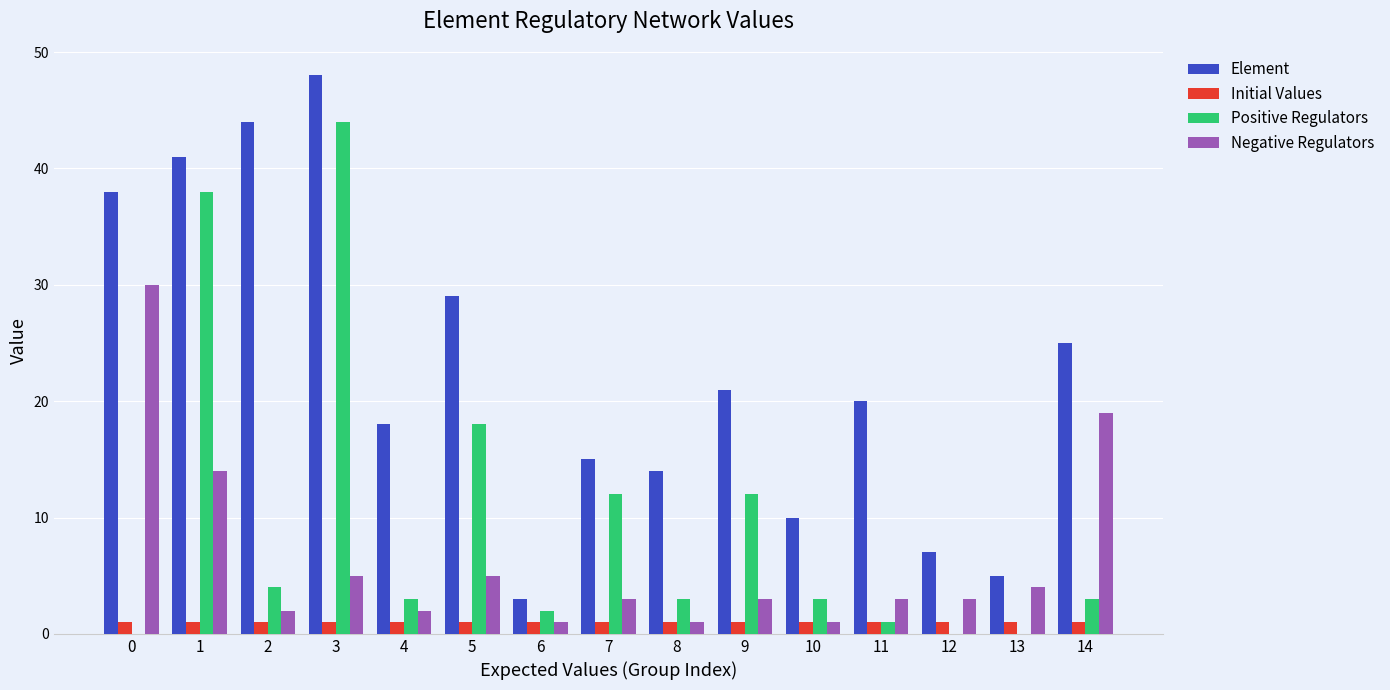

The value of Positive Regulators at 3 is 44. True or false?

True